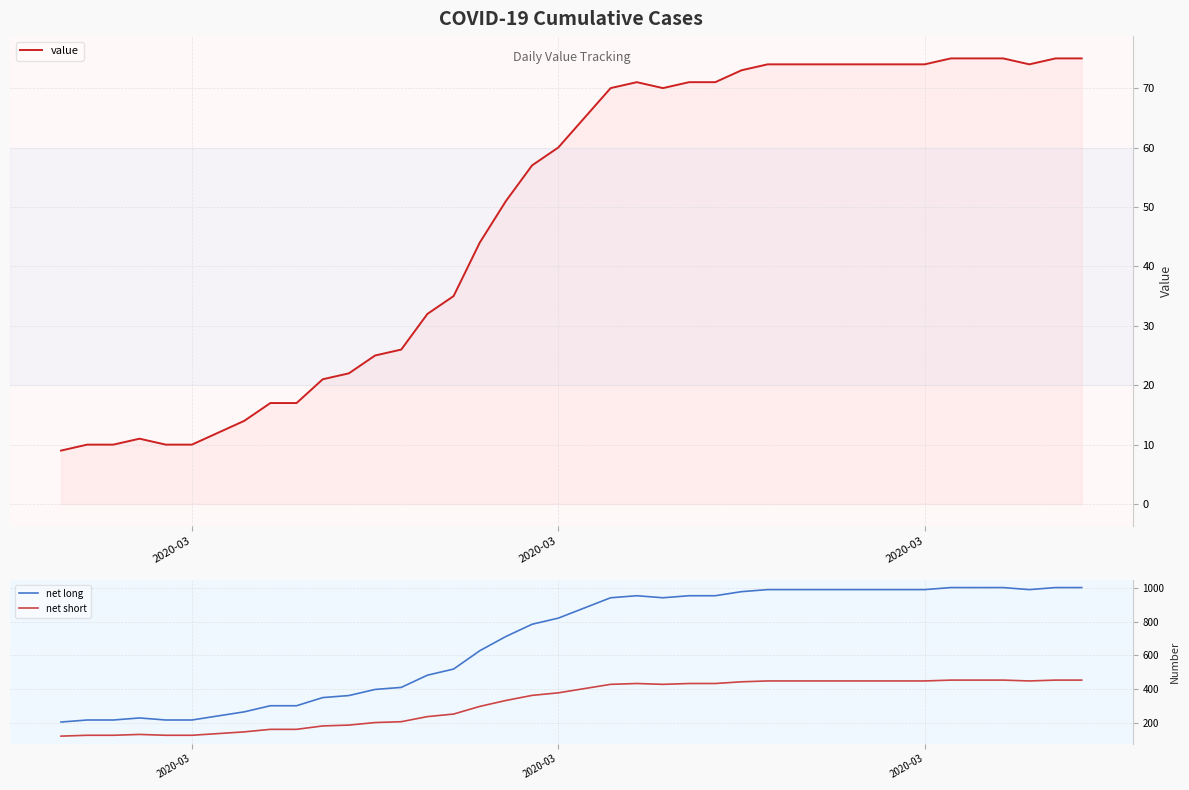

Rank the series by their maximum value, from lowest to highest.

value, net short, net long